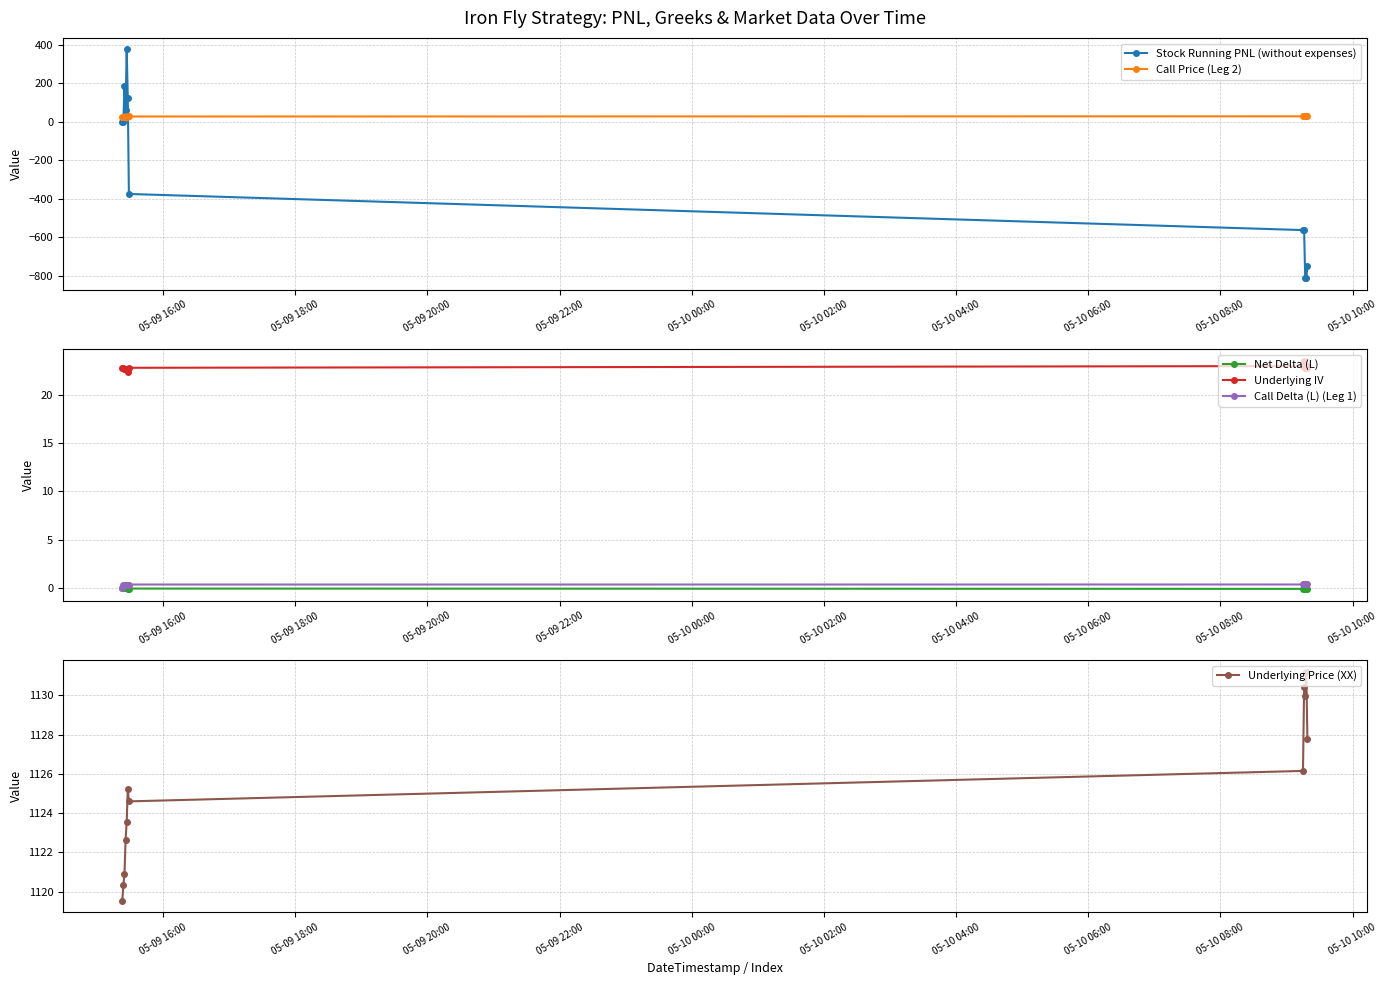

True or false: Underlying IV and Net Delta (L) cross at least once.

False